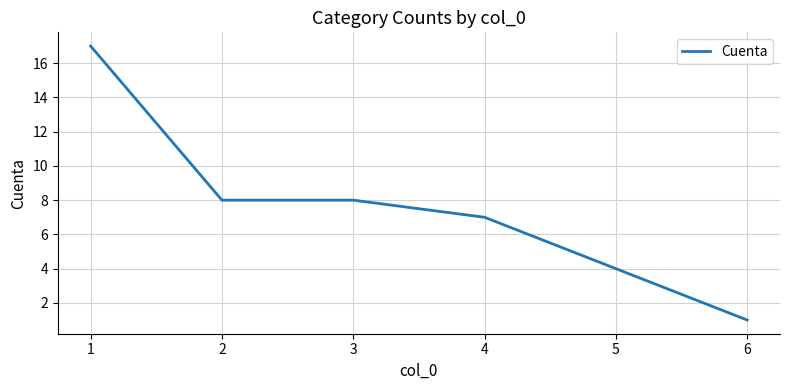

Is this an area chart (filled region under the line)?

No